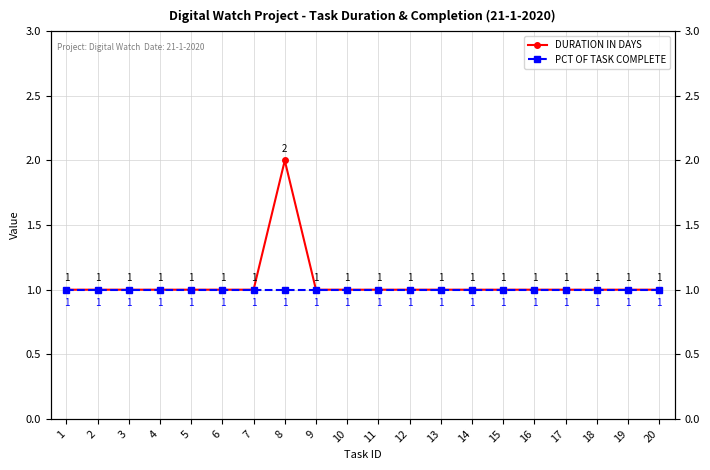

True or false: PCT OF TASK COMPLETE and DURATION IN DAYS intersect in this chart.

False